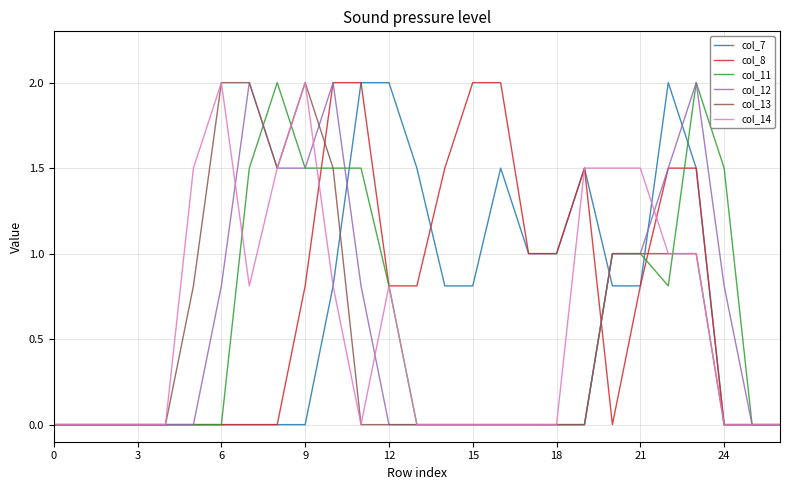

What is the maximum value for col_7?

2.0